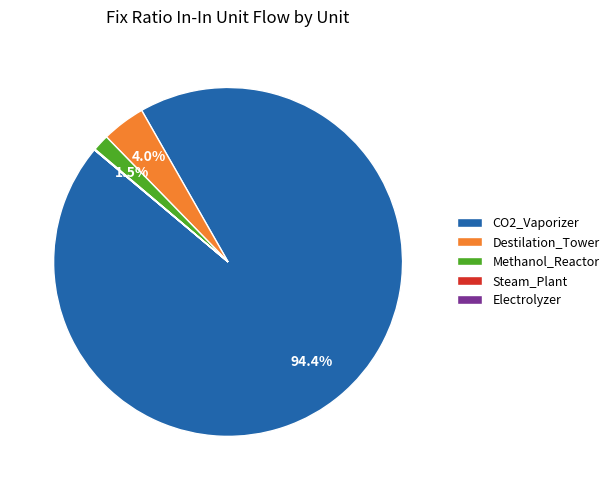

Which category accounts for the majority?

CO2_Vaporizer